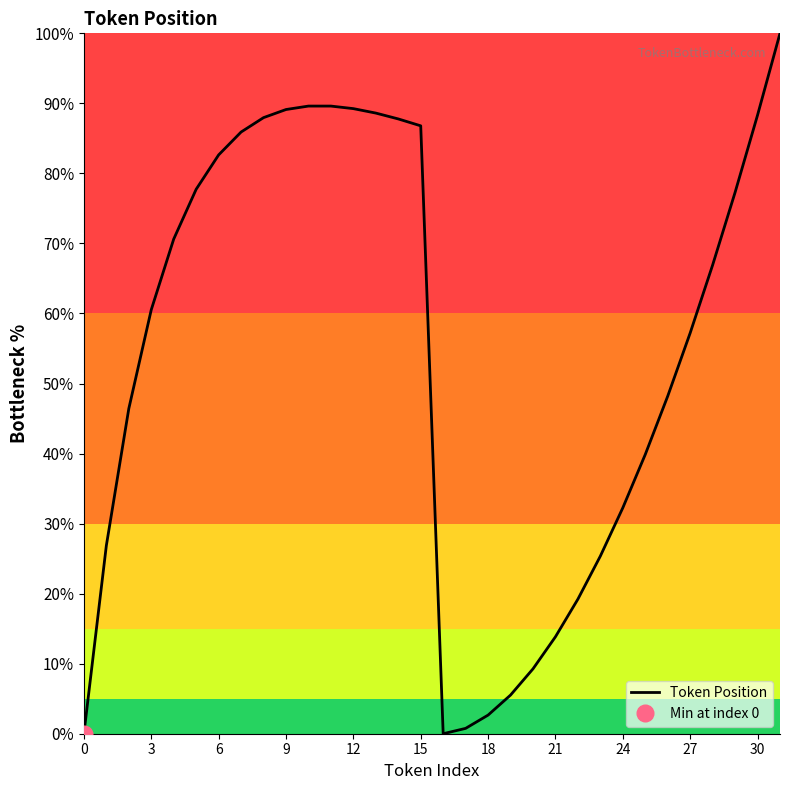

What is the sum of all values?

1746.2